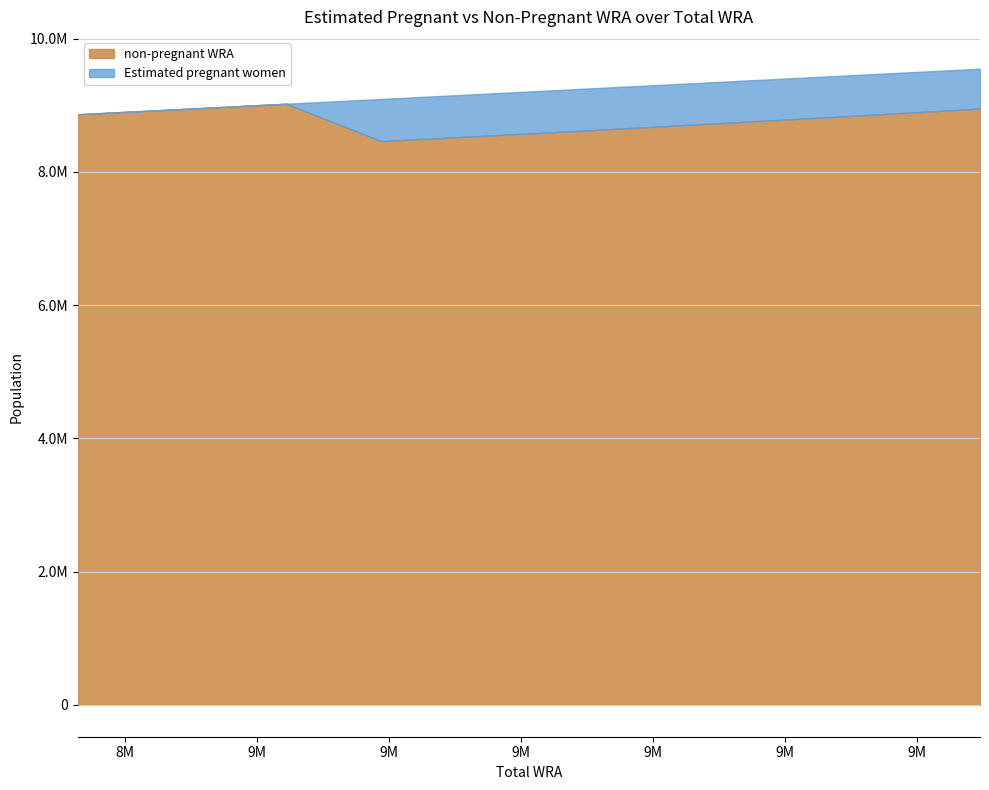

True or false: Estimated pregnant women and non-pregnant WRA intersect in this chart.

False